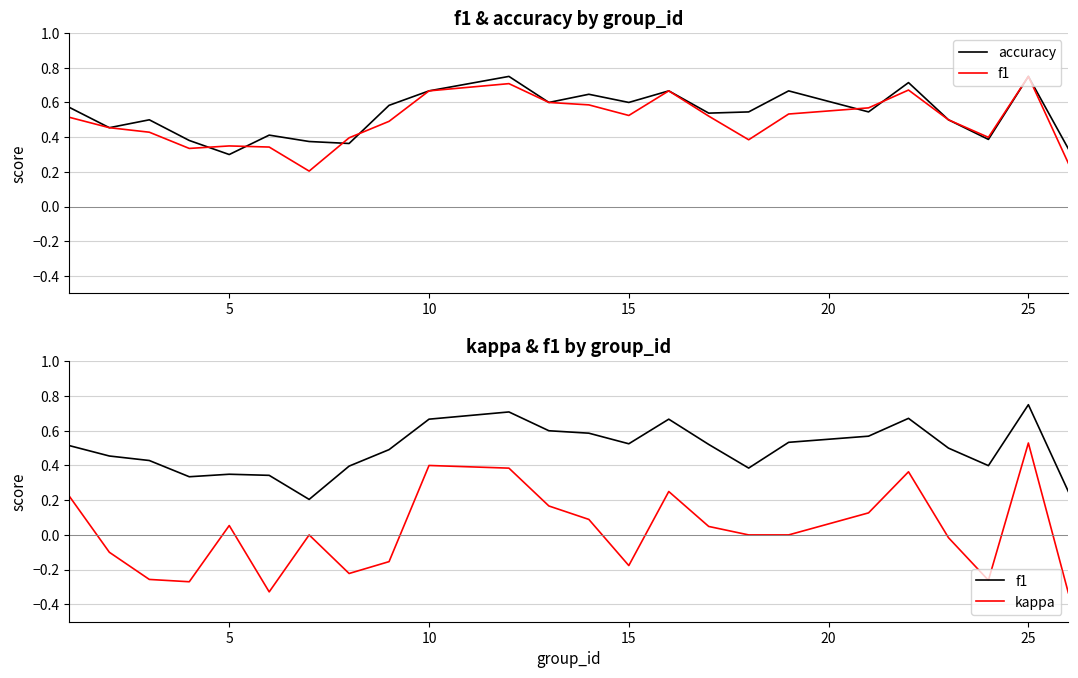

What is the difference between the maximum and second lowest values in the kappa series?

0.9